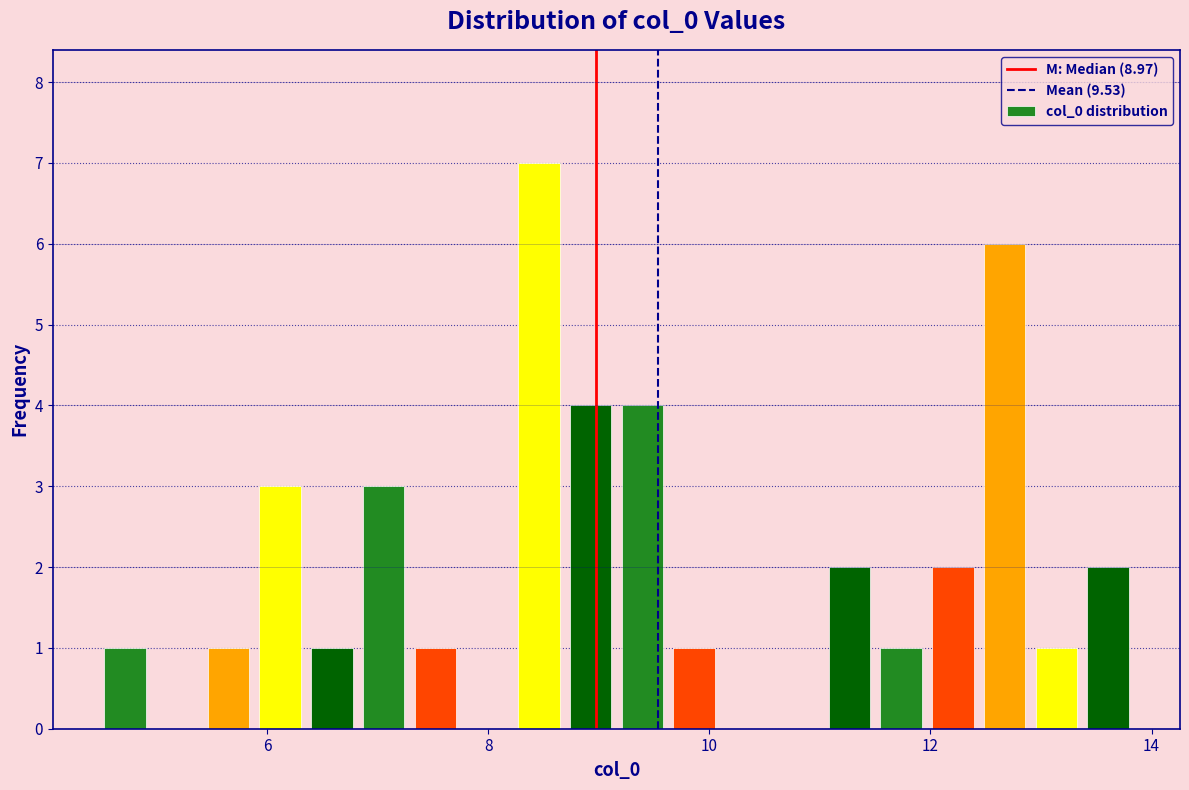

Read against the x-axis, roughly where is the centre of the tallest bar?

8.4